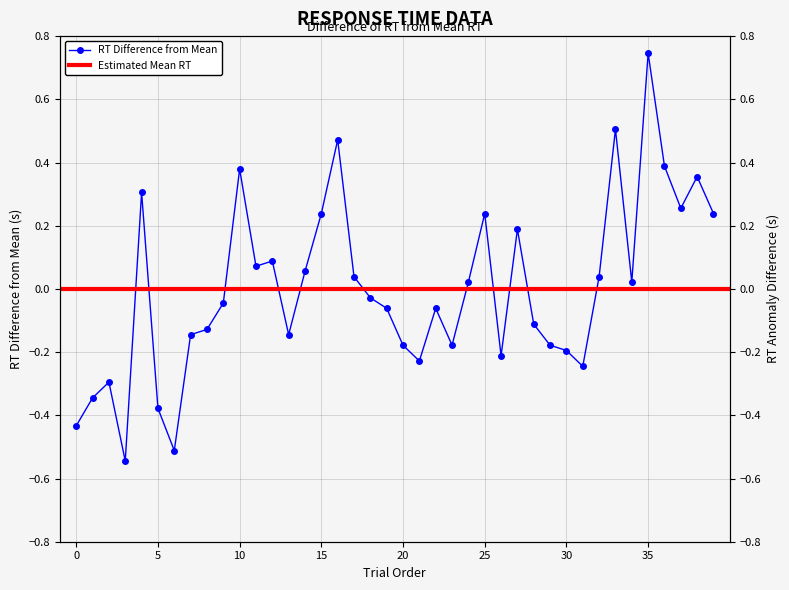

What is the smallest value displayed?

-0.5